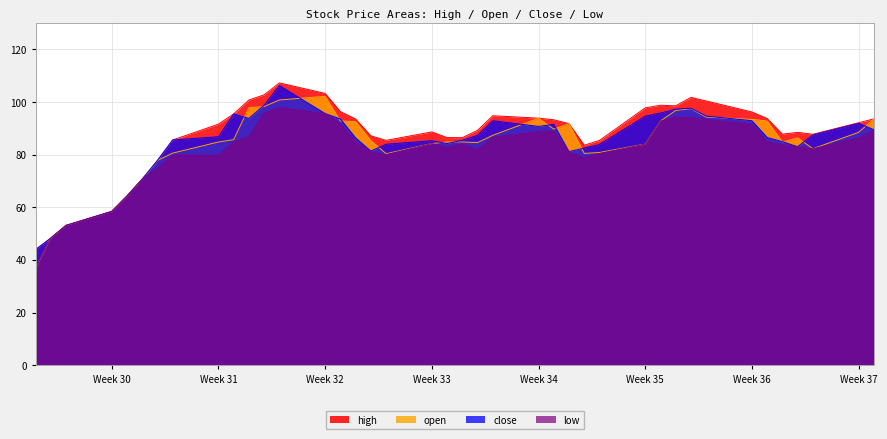

What is the minimum value shown in the chart?

36.6